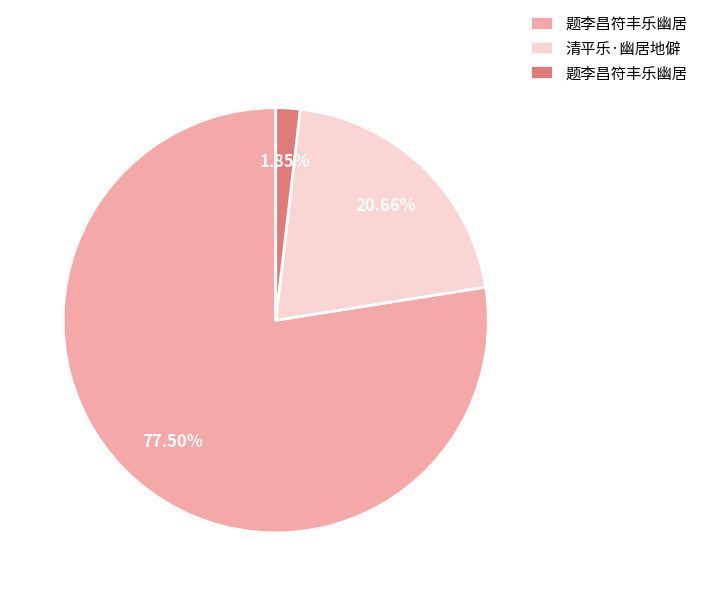

To the nearest percent, what is the average slice percentage?

33%